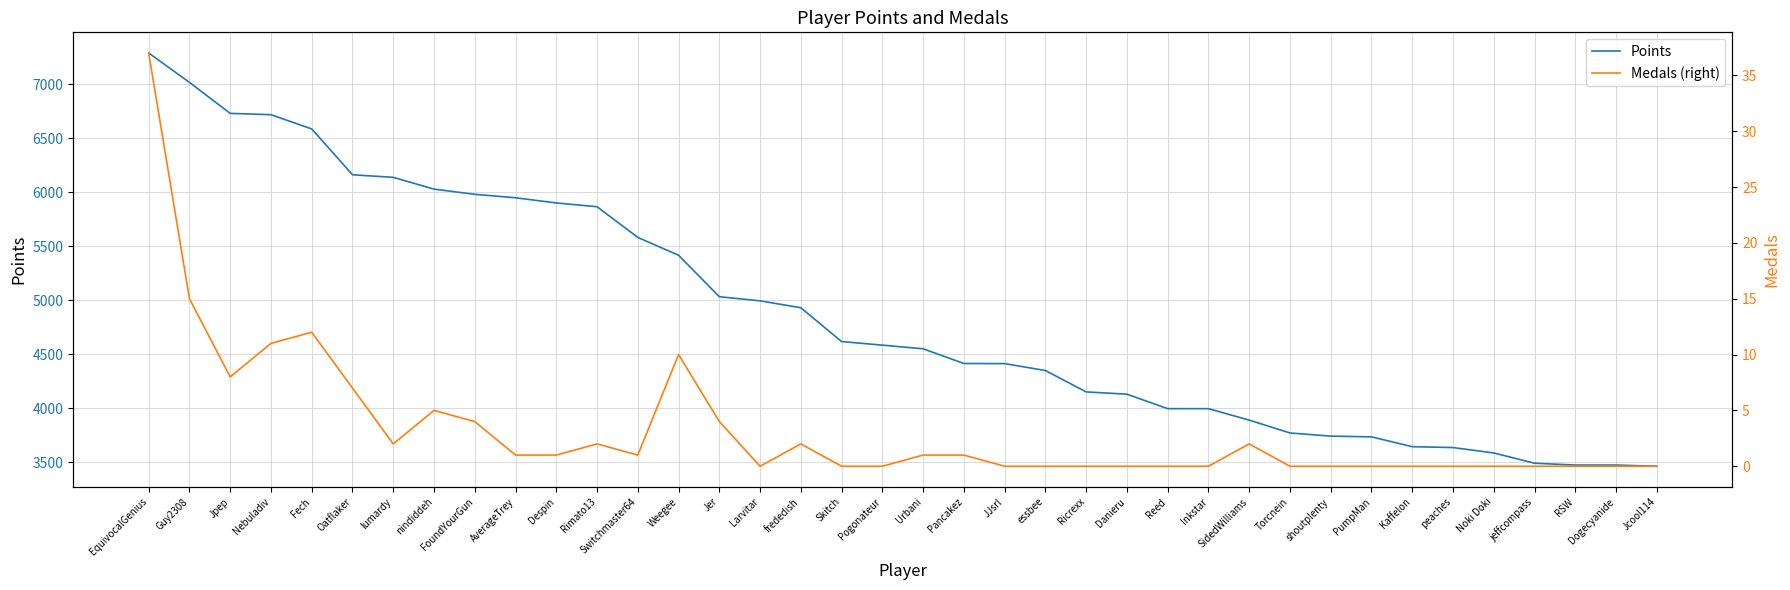

Reading right to left, extract all data points from this chart.

Points: 3463	3474	3474	3491	3586	3636	3644	3735	3742	3771	3890	3996	3996	4130	4151	4349	4413	4414	4550	4584	4617	4930	4994	5032	5416	5581	5865	5900	5948	5980	6028	6137	6161	6585	6717	6729	7016	7288
Medals (right): 0	0	0	0	0	0	0	0	0	0	2	0	0	0	0	0	0	1	1	0	0	2	0	4	10	1	2	1	1	4	5	2	7	12	11	8	15	37